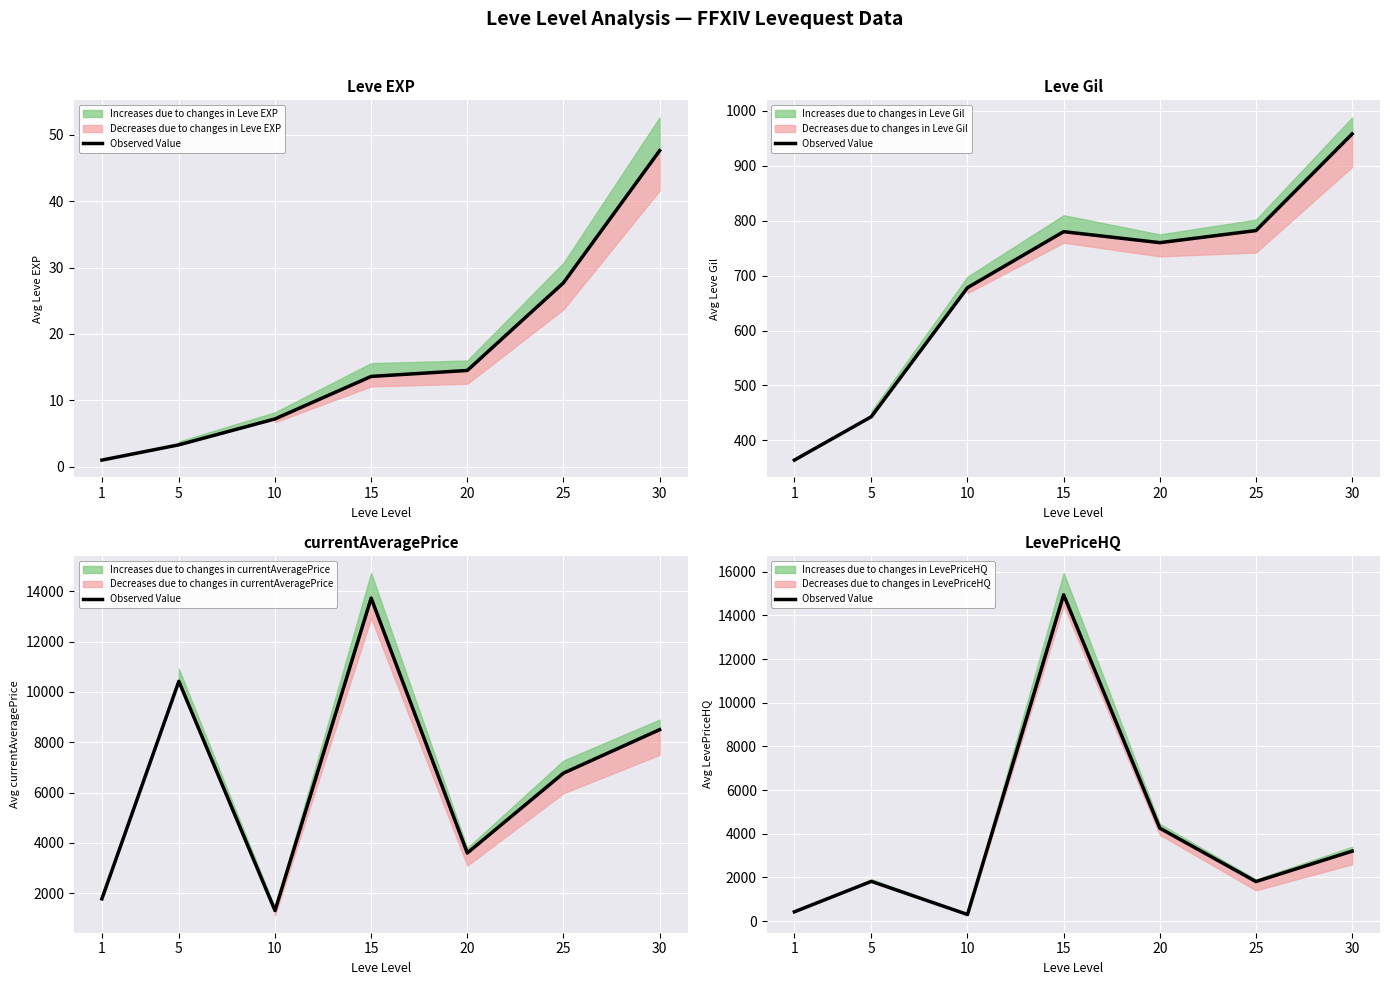

What is the minimum value shown in the chart?

298